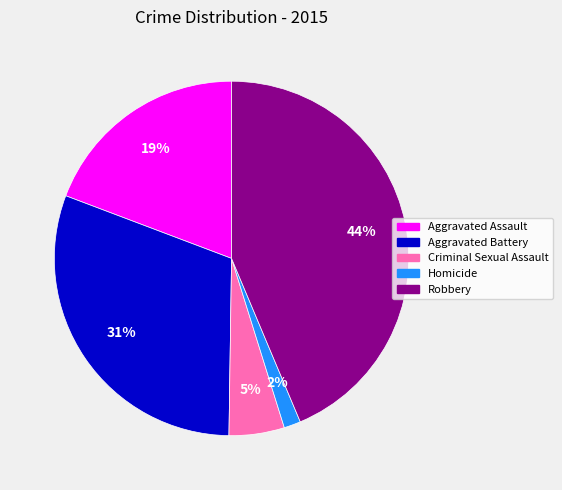

Is there a majority slice in this chart?

No